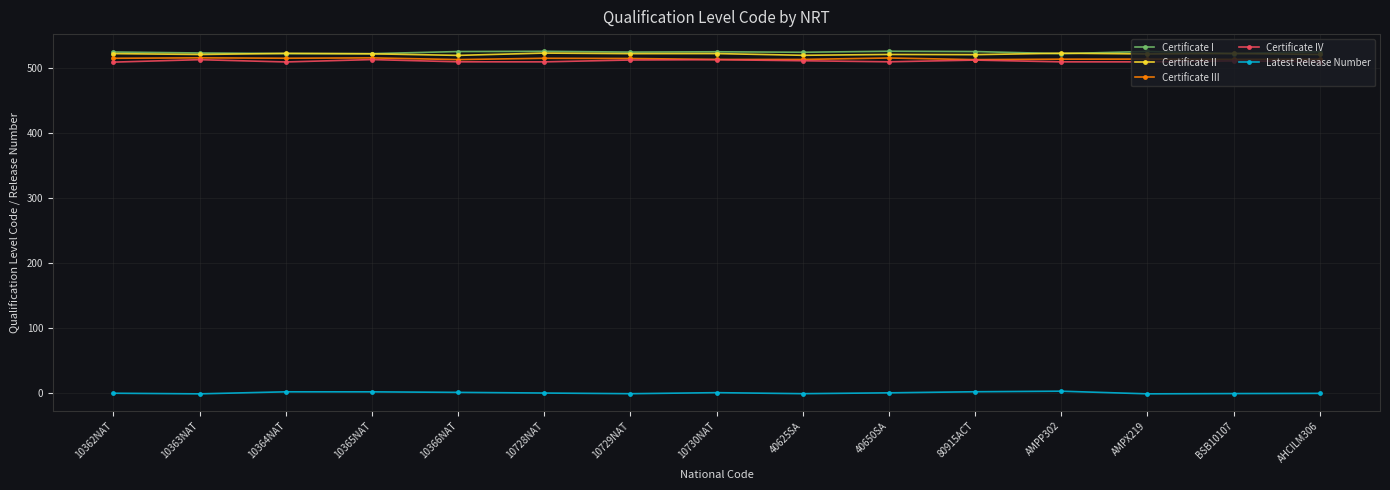

True or false: Latest Release Number has more than 1 interior local peaks.

True